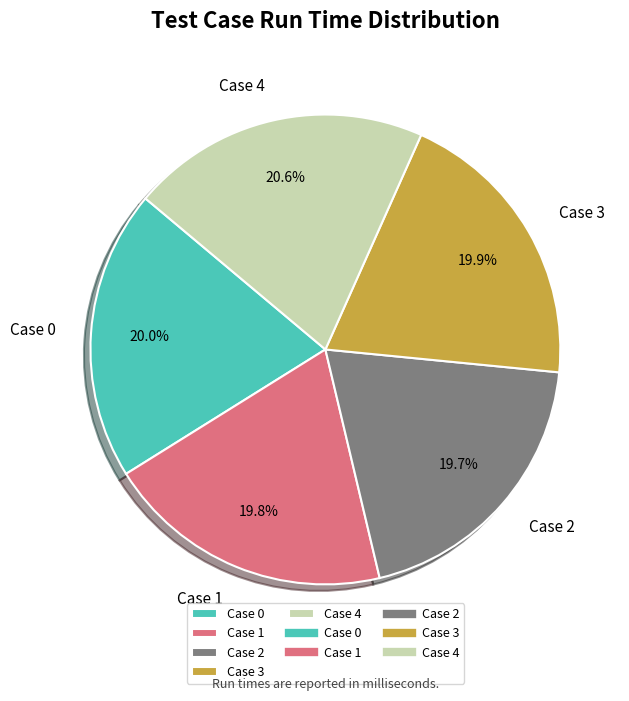

What percentage do Case 0 and Case 3 together represent?

39.9%